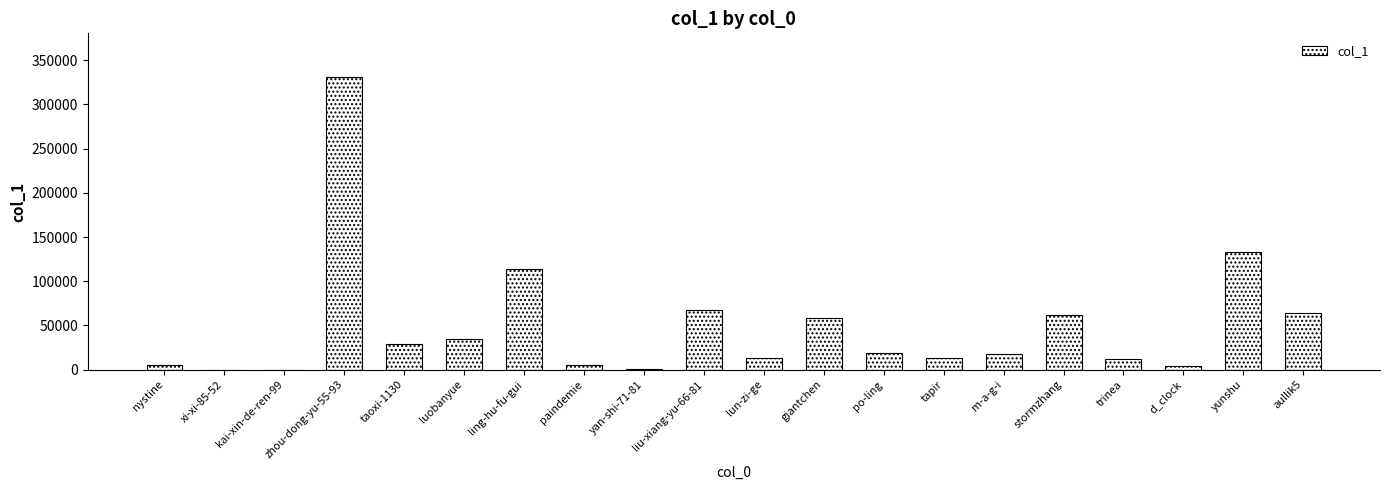

Which has a higher value, aullik5 or yunshu?

yunshu